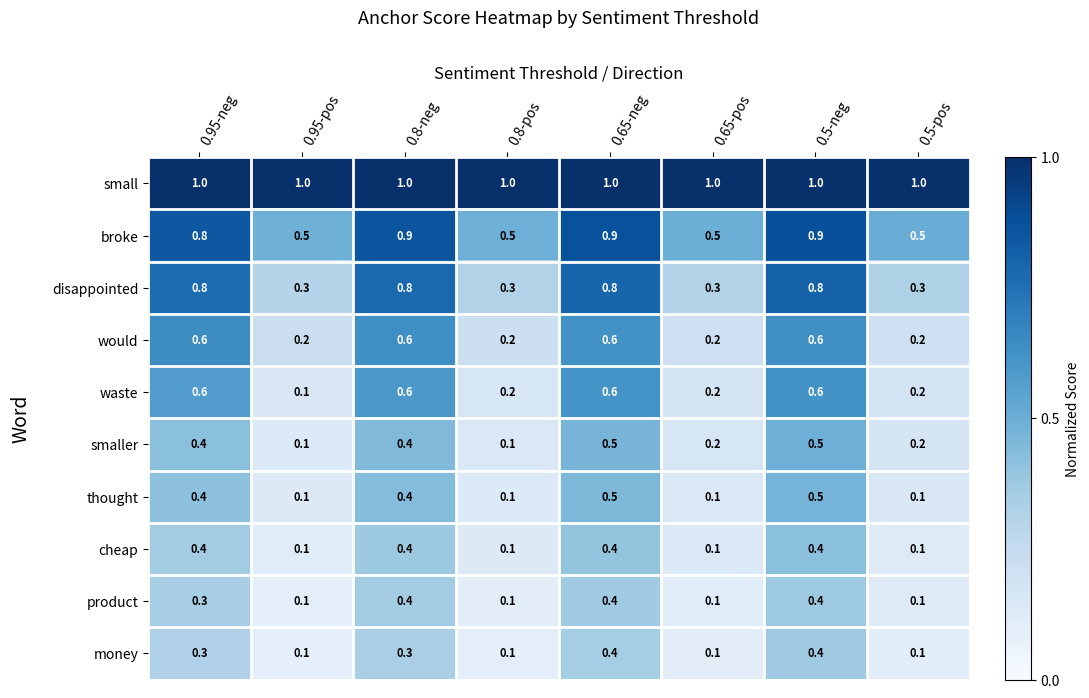

How many would values are between 0 and 1?

8